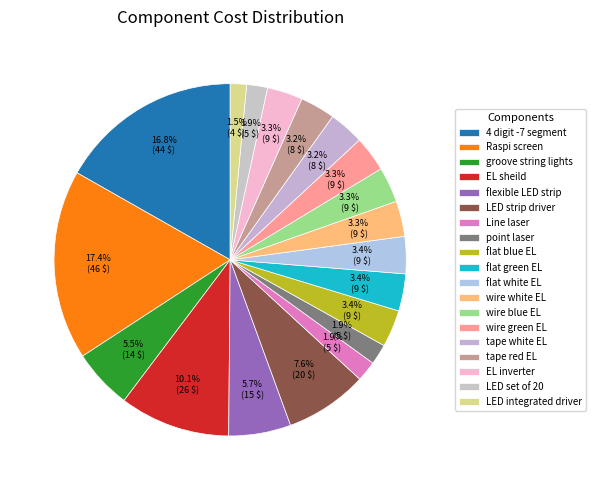

How many segments does this pie chart have?

19